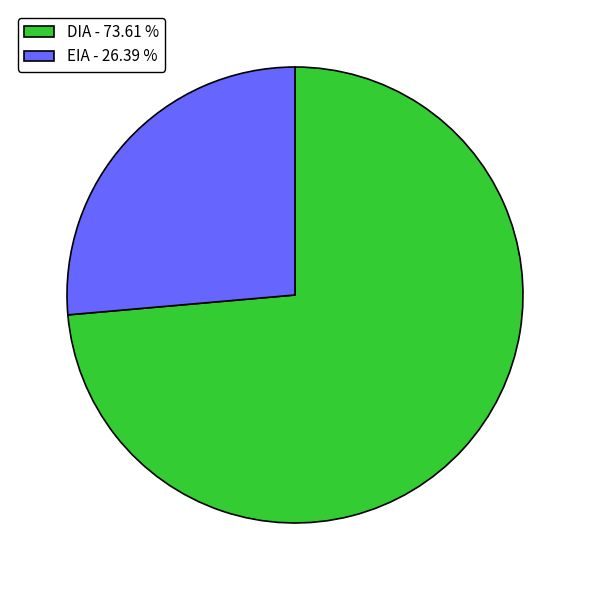

The DIA slice represents 86% of the pie. True or false?

False